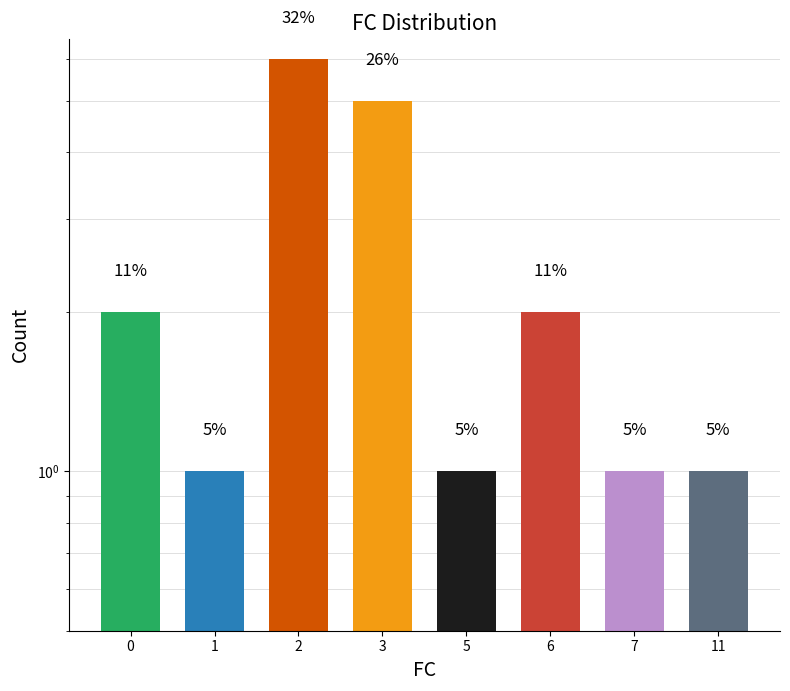

What is the ratio of the value at 7 to the value at 6?

0.5